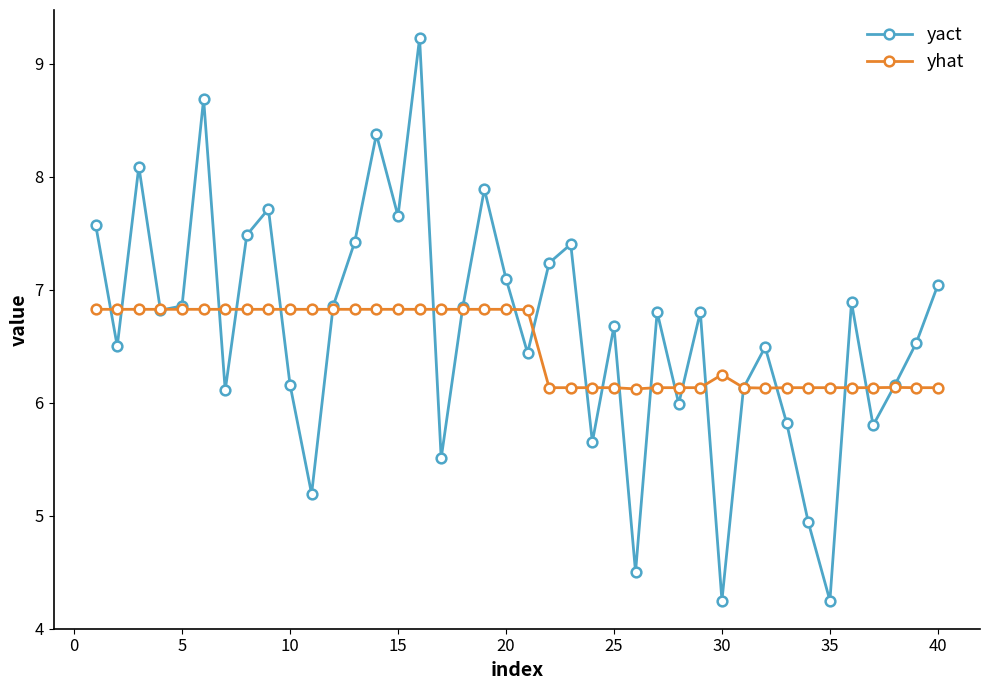

Rank the series by their maximum value, from lowest to highest.

yhat, yact